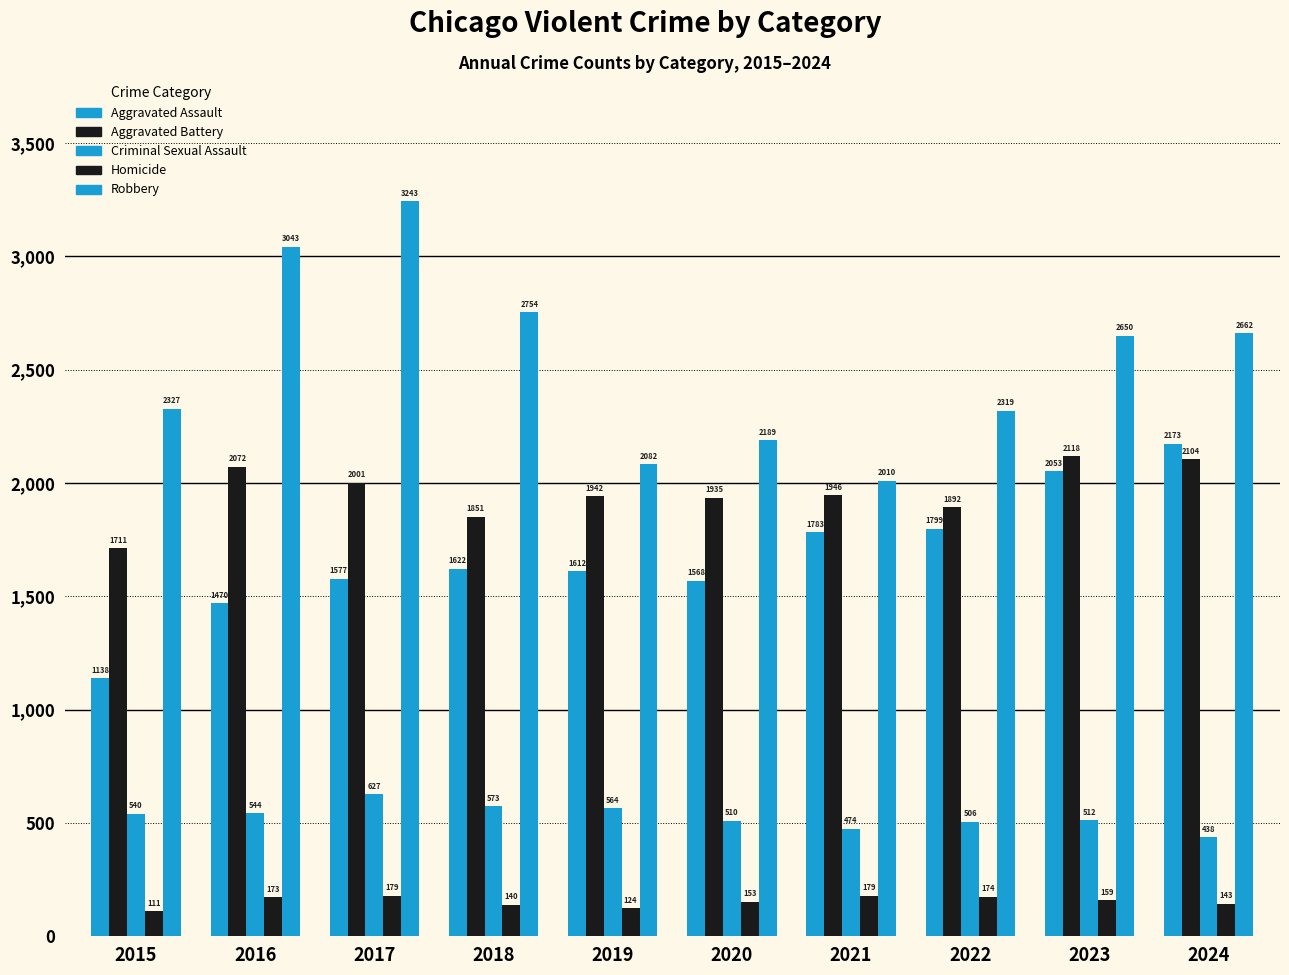

List the labels in order of Robbery value, smallest first.

2021, 2019, 2020, 2022, 2015, 2023, 2024, 2018, 2016, 2017